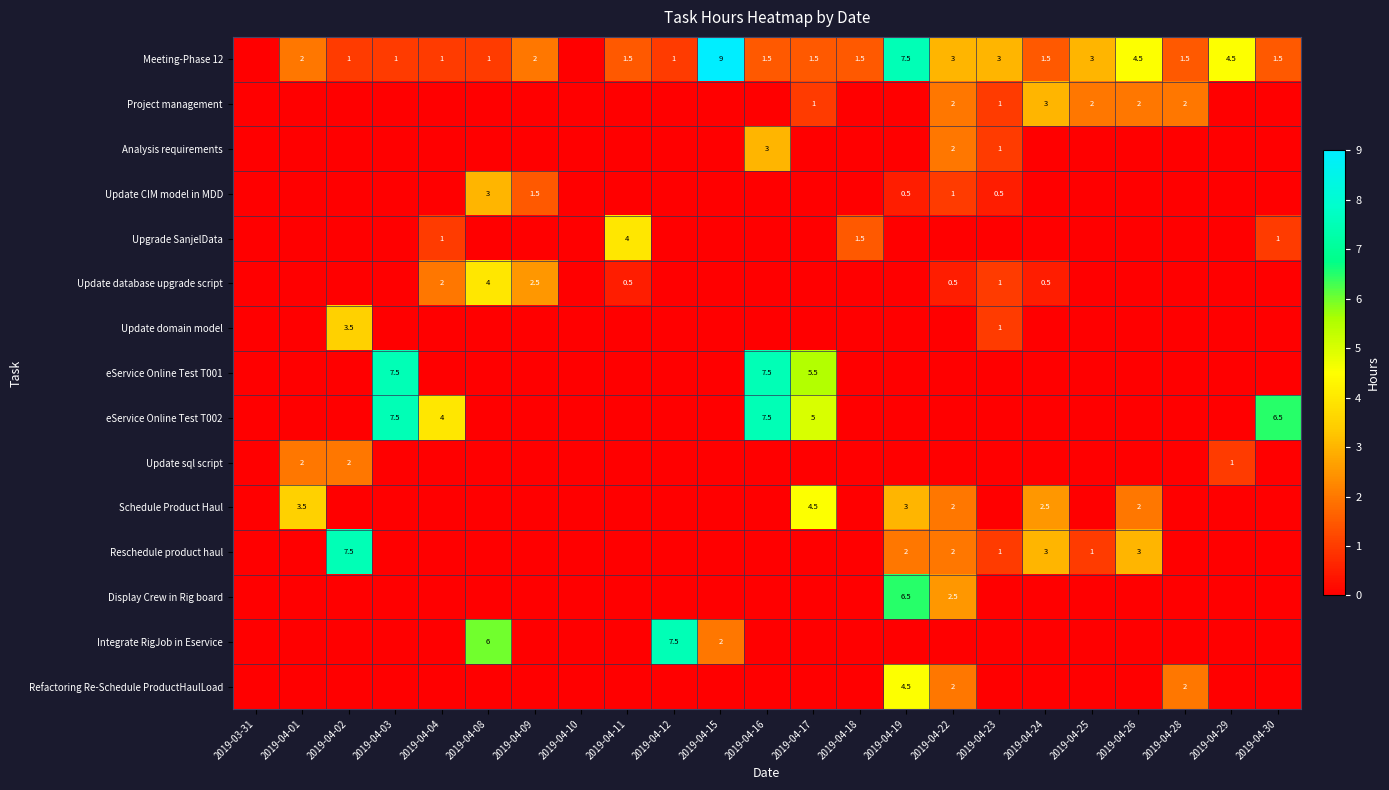

What is the difference between the highest and lowest values at 2019-04-26?

4.5